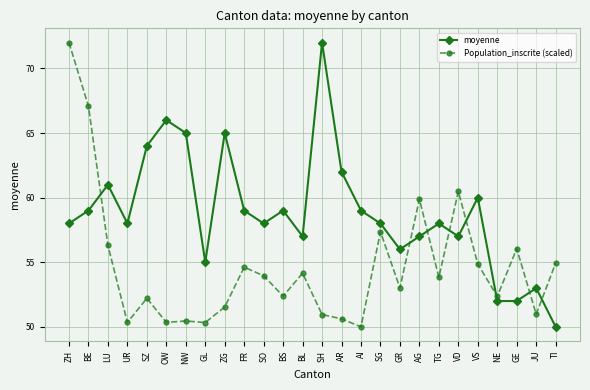

At GL, list the series in order from smallest to largest.

Population_inscrite (scaled), moyenne